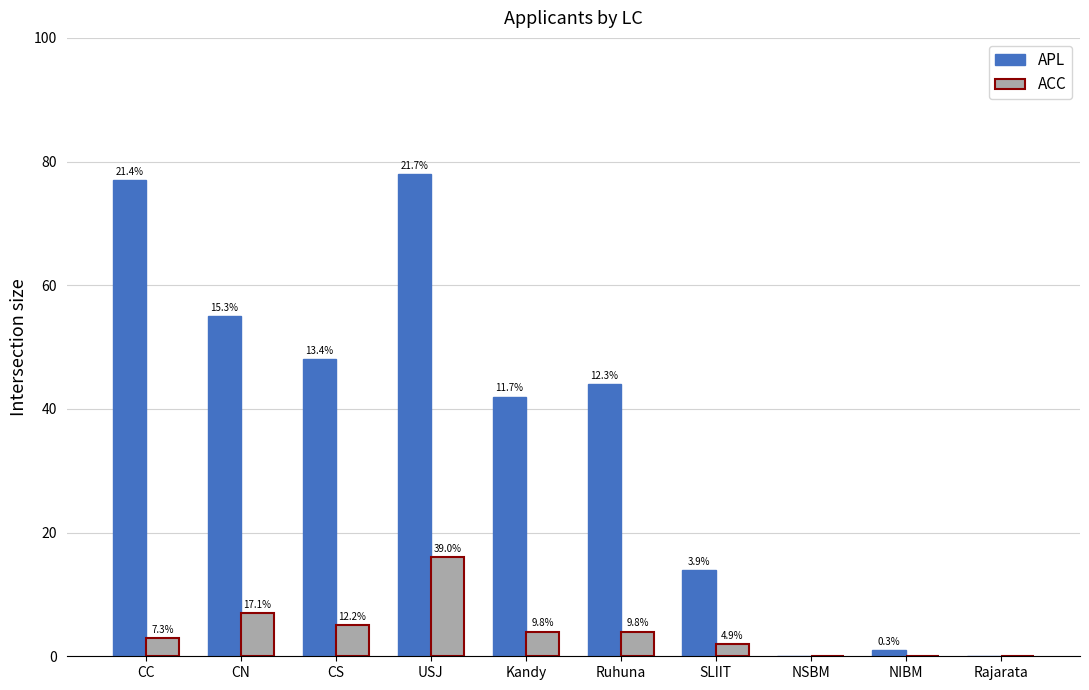

Which series has the largest total across all categories?

APL